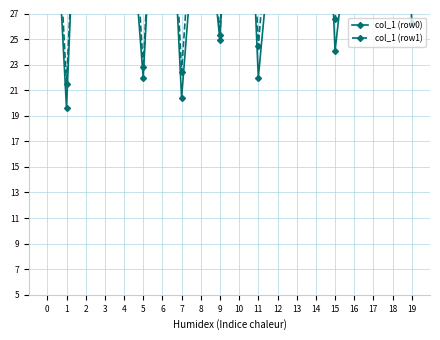

What is the lowest value of the col_1 (row1) series?

21.5